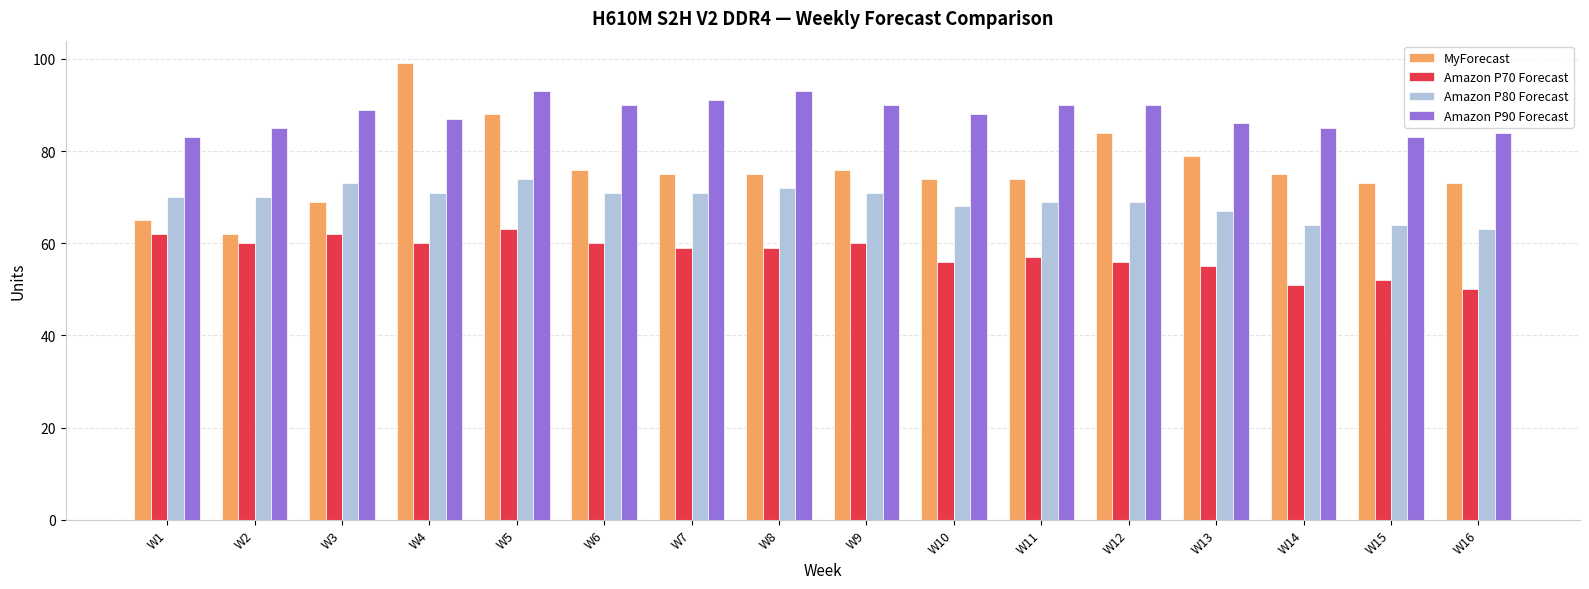

What is the value of the Amazon P70 Forecast bar at the 8th from the left?

59